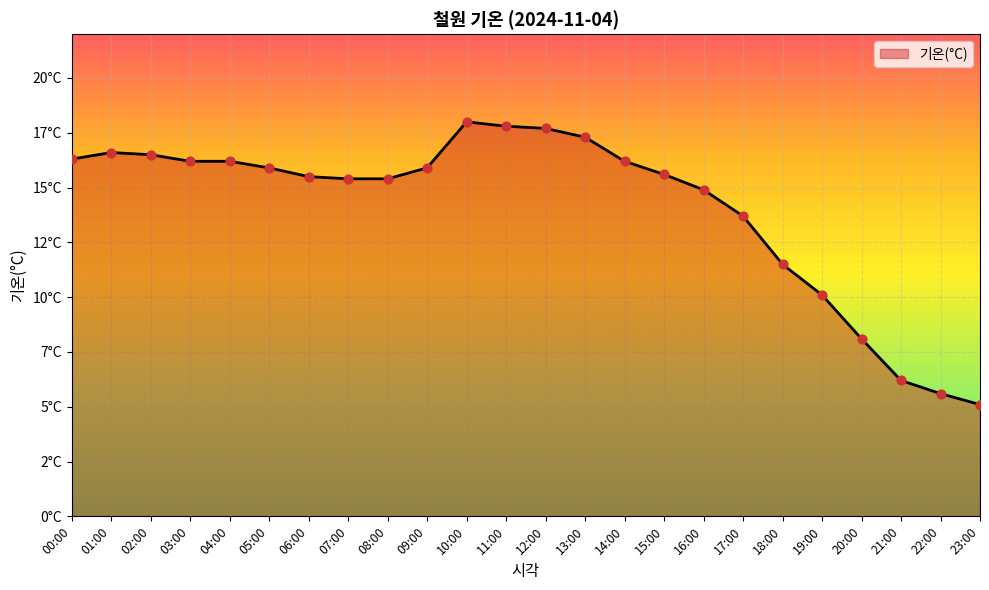

Between 11:00 and 02:00, which is larger?

11:00